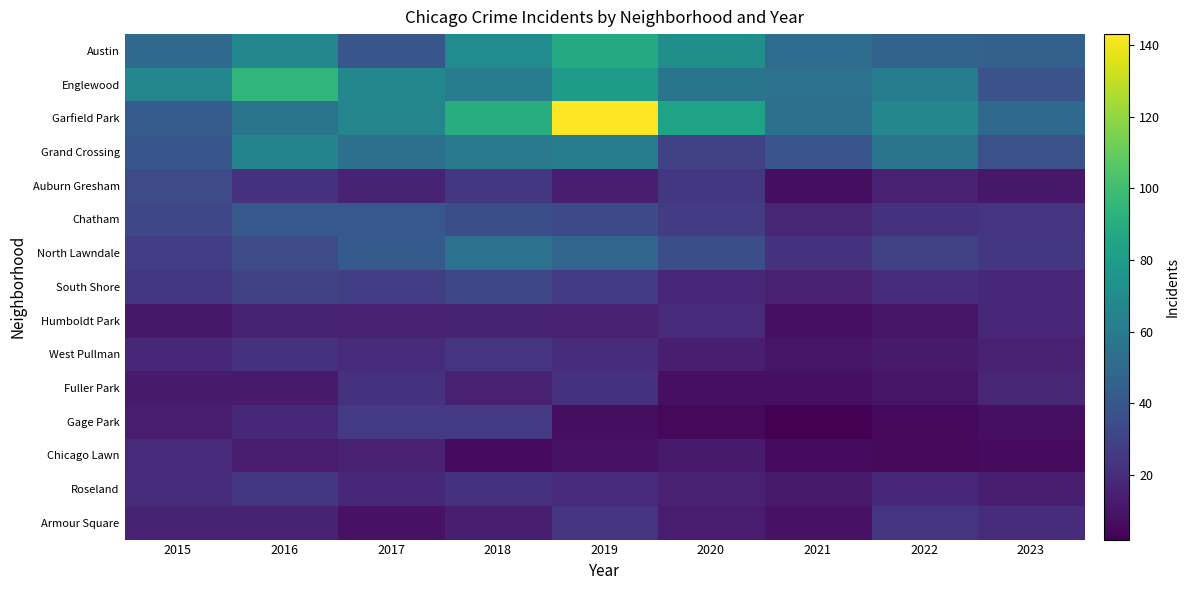

How many distinct data groups are displayed?

15